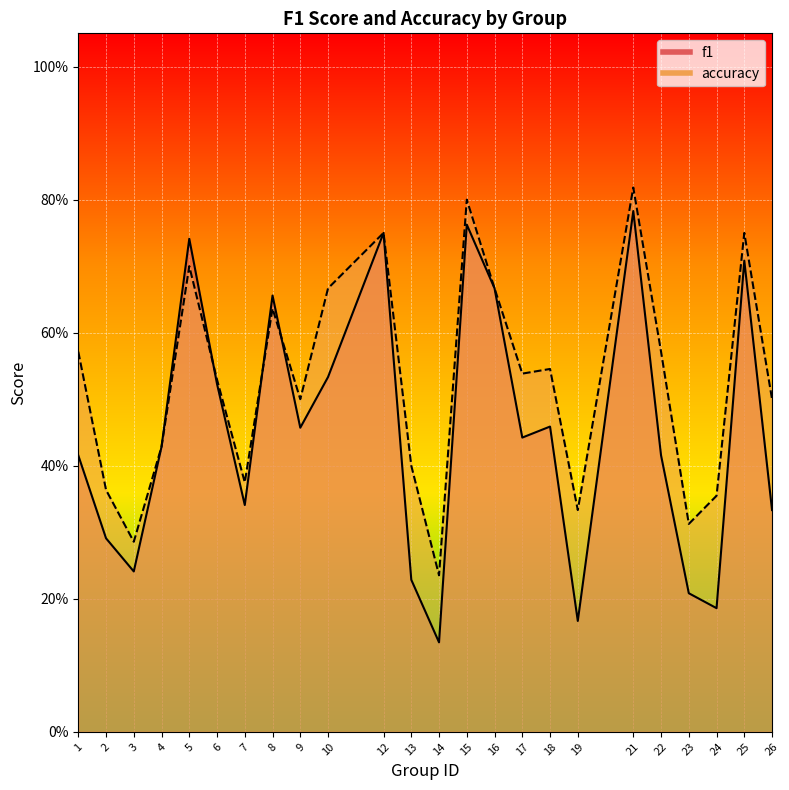

What is the difference between the highest and lowest values at 14?

0.1